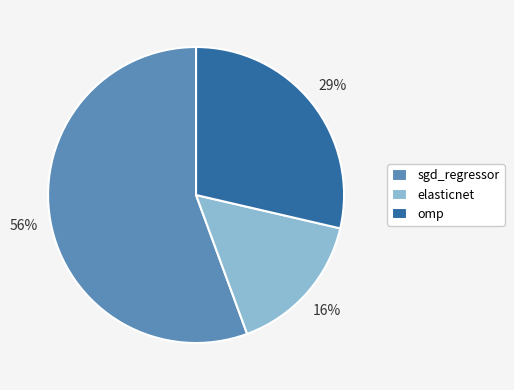

How many slices are in this pie chart?

3